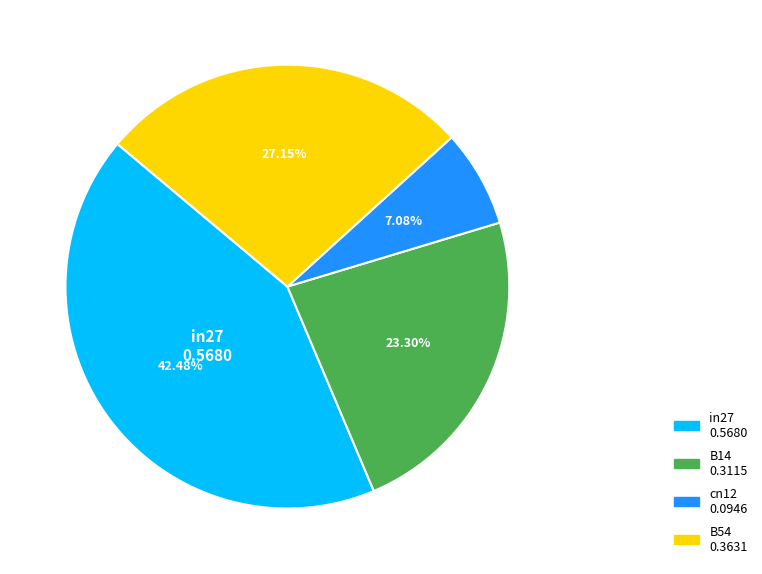

Is there a majority slice in this chart?

No